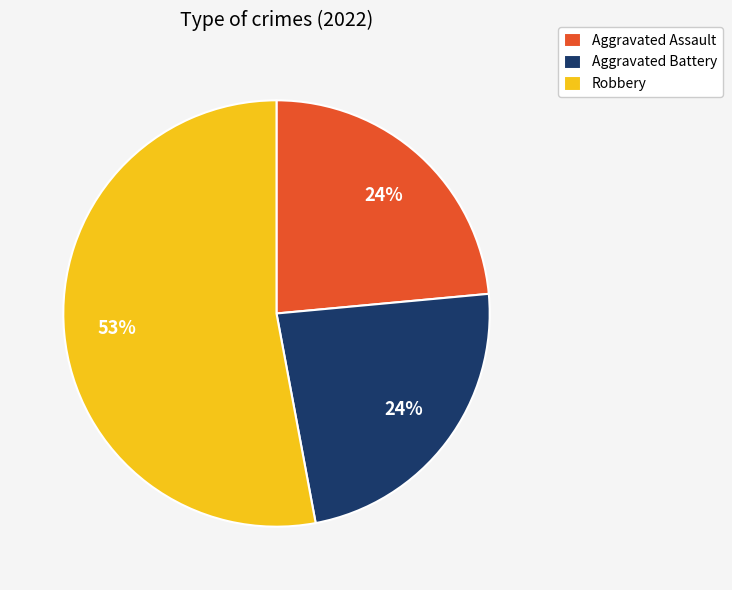

Which slice is the largest?

Robbery